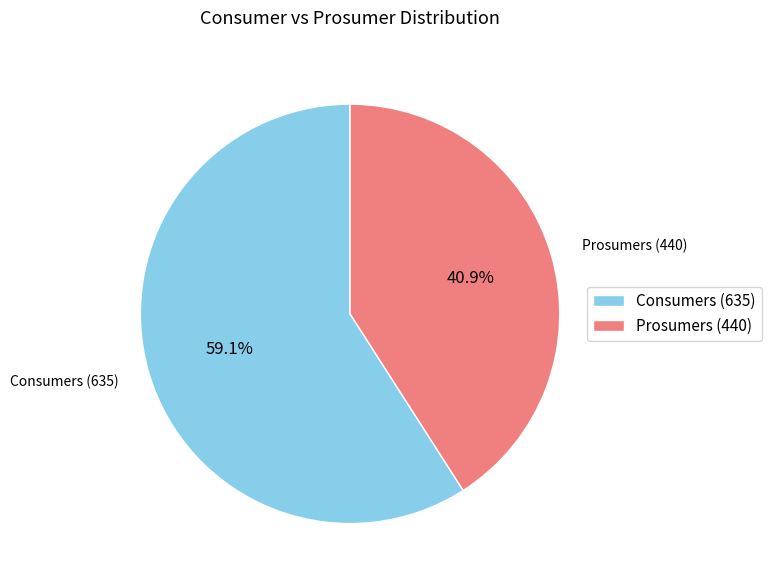

Count the number of slices in the pie.

2